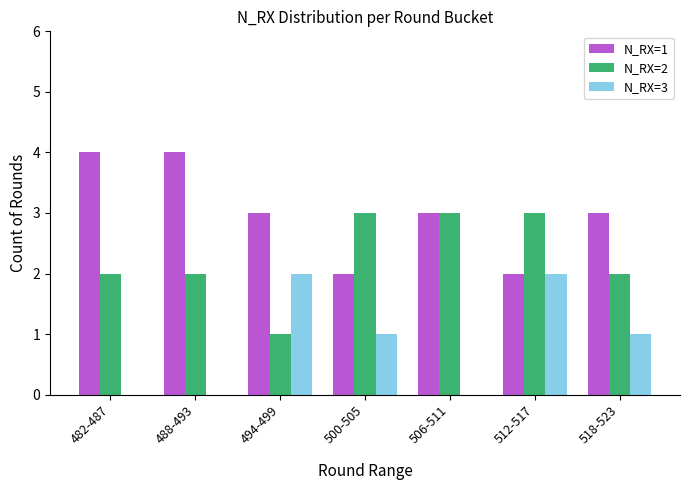

The N_RX=1 series shows 3 at 500-505. True or false?

False